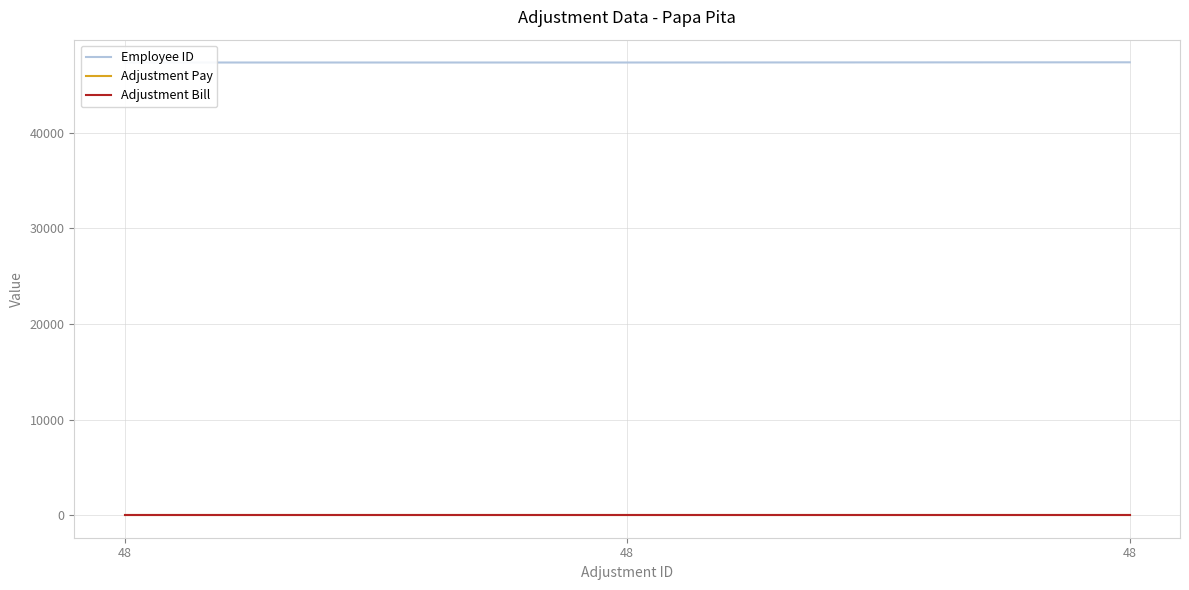

At 48, list the series in order from smallest to largest.

Adjustment Pay, Adjustment Bill, Employee ID